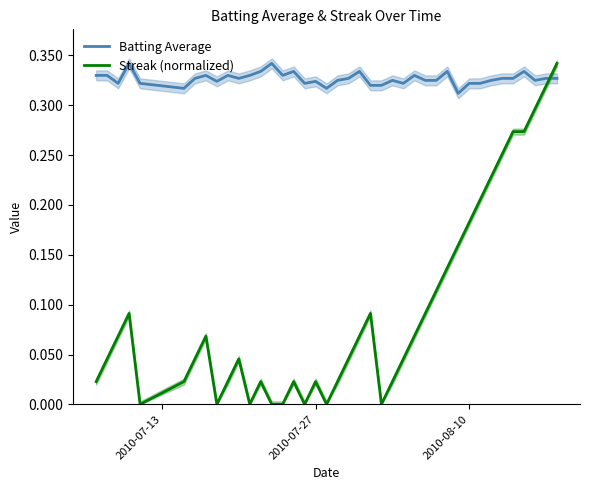

List the series in order of their peak value, lowest first.

Batting Average, Streak (normalized)